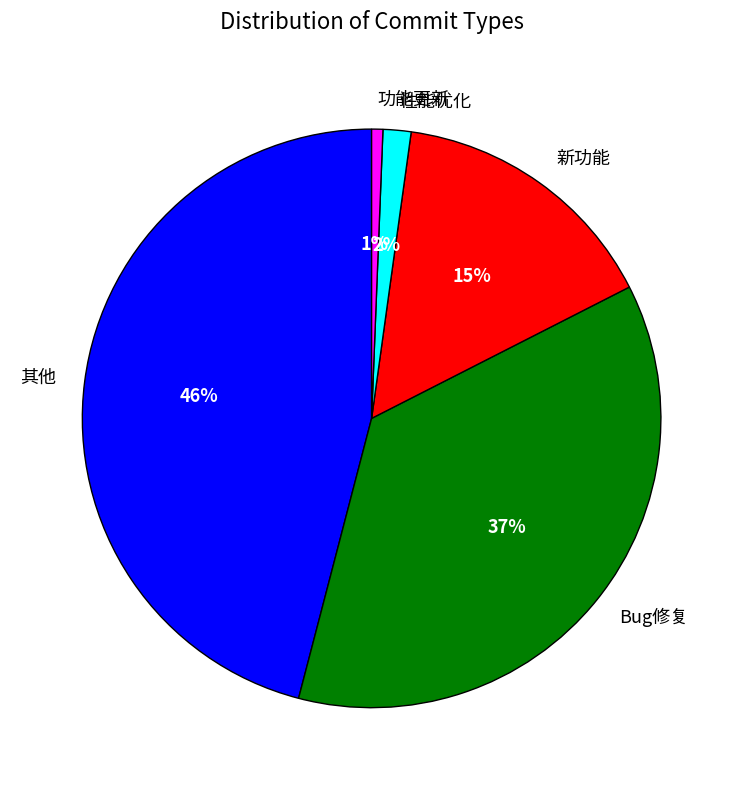

Which slice is the smallest?

功能更新